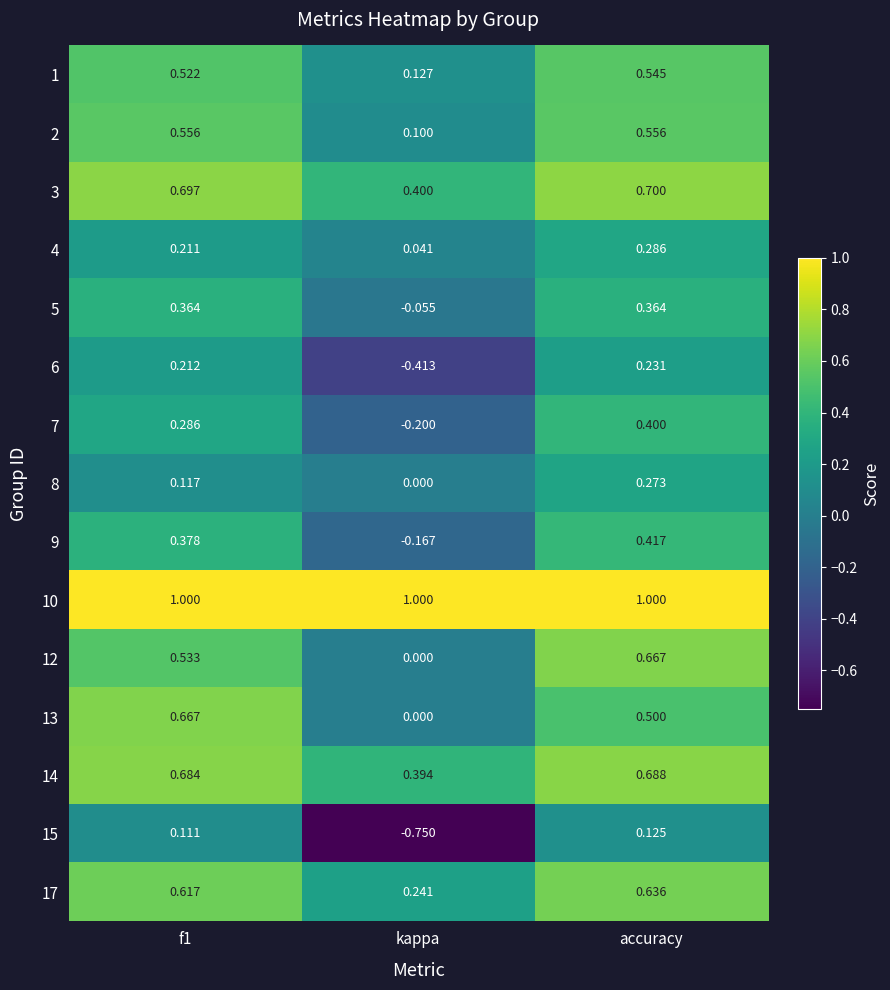

What is the spread (max minus min) of values at accuracy?

0.9